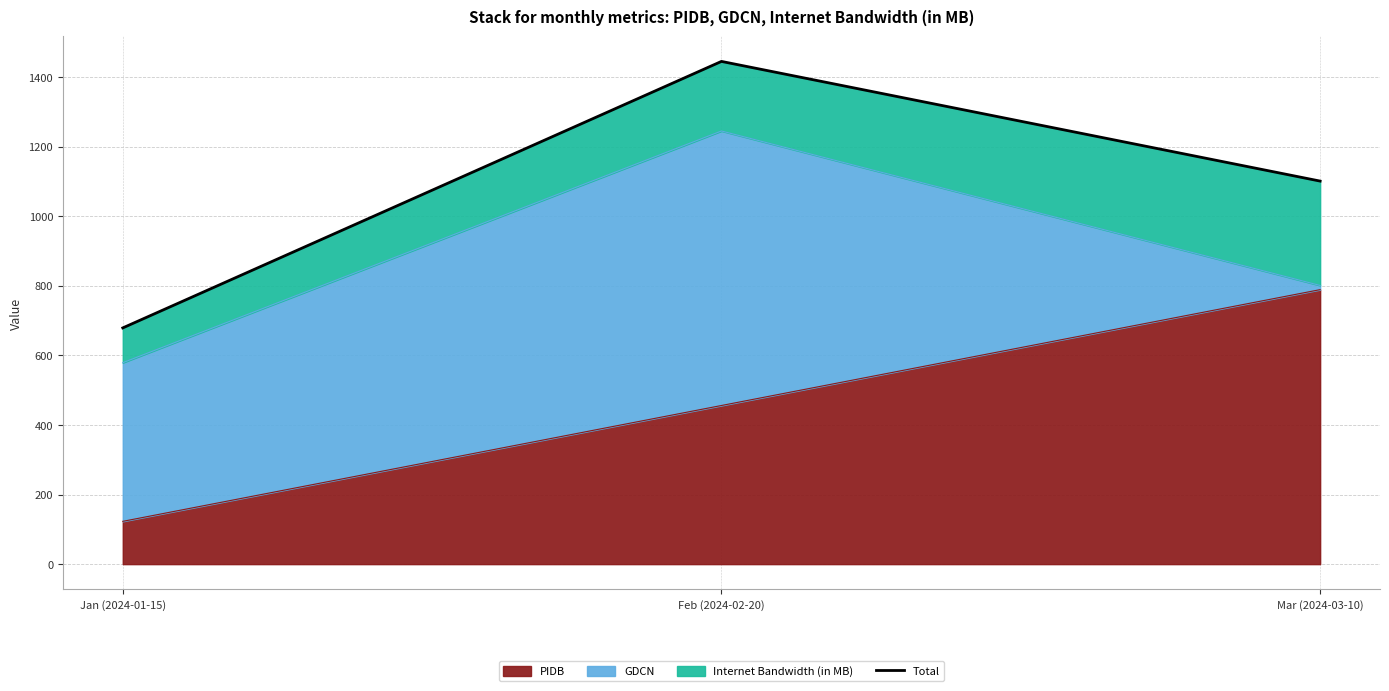

How many data points does each series have?

3